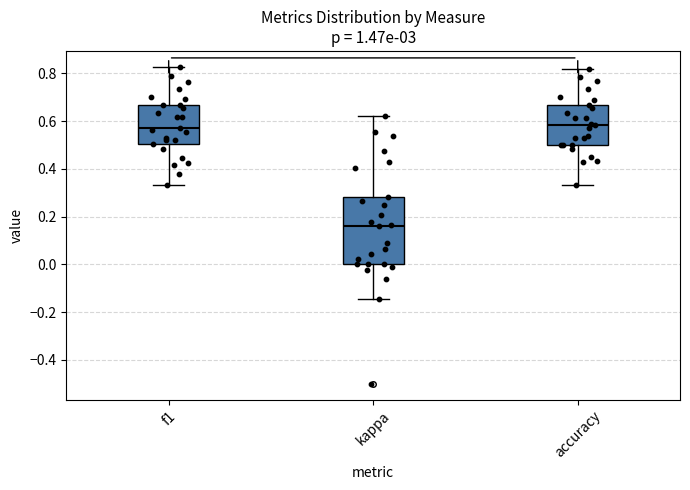

Reading left to right, read every box against the y-axis: the position of its median line, the range the box covers, and the ends of its whiskers. The values are not printed on the chart, so give them approximately, as read against the axis.

f1: median 0.58, box 0.50 to 0.66, whiskers 0.34 to 0.82
kappa: median 0.16, box 0.00 to 0.28, whiskers -0.14 to 0.62
accuracy: median 0.58, box 0.50 to 0.66, whiskers 0.34 to 0.82